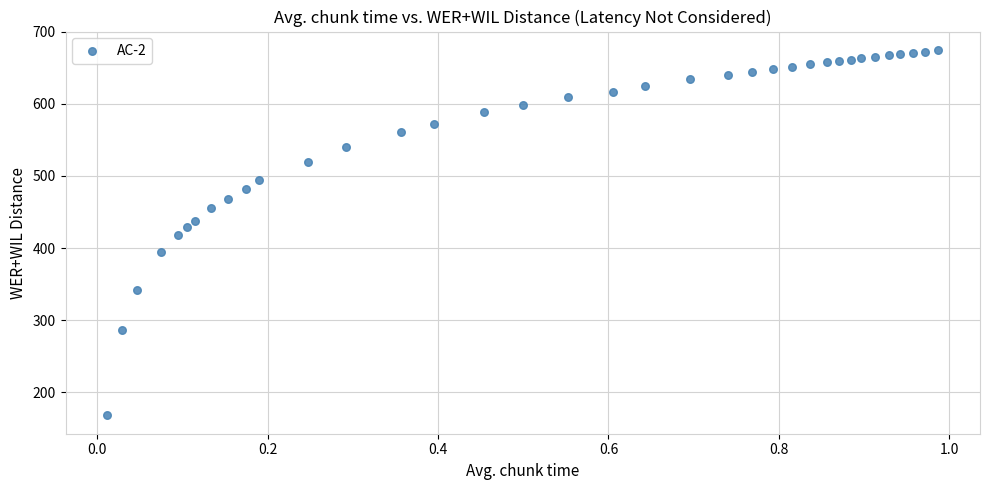

What is the range of X values (max minus min)?

1.0